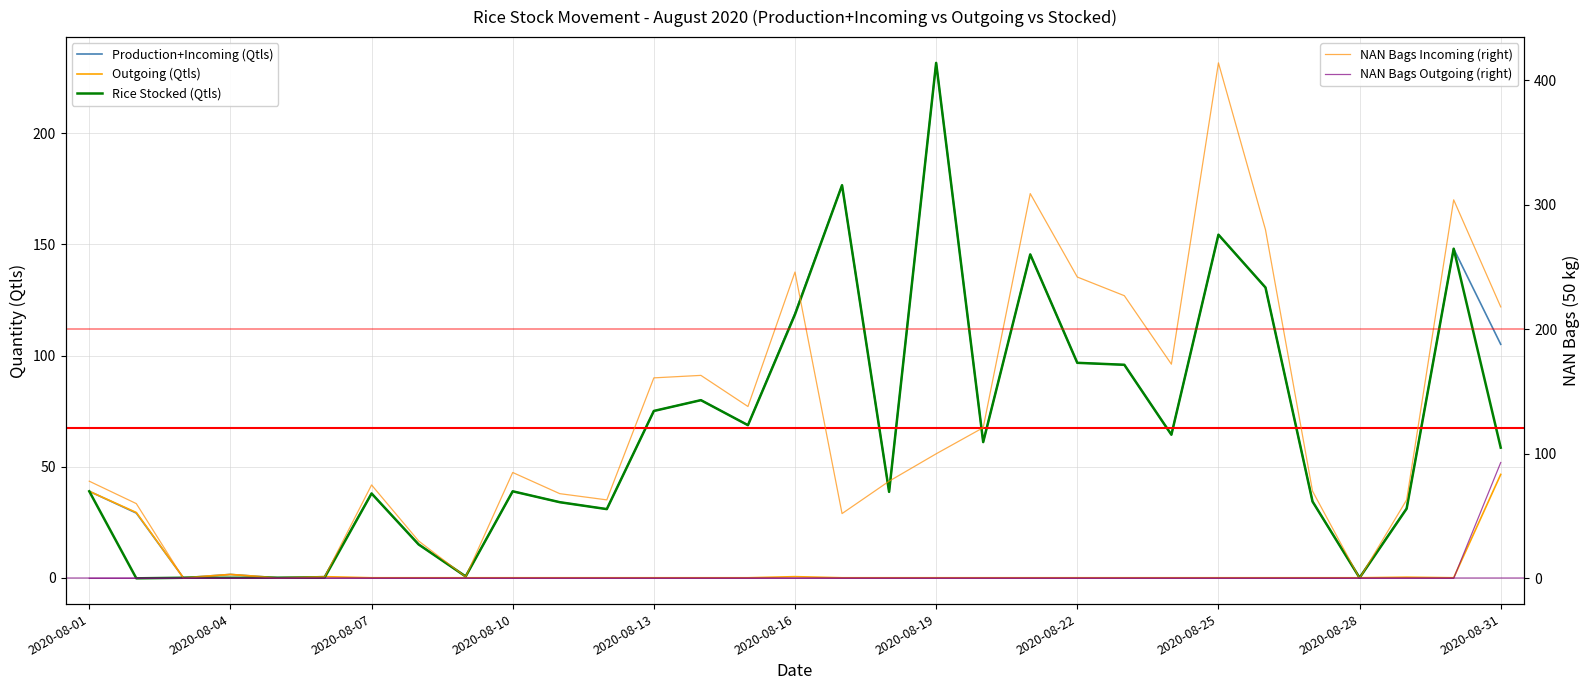

True or false: NAN 50kg Bags (Incoming) and Outgoing Total (Qtls) cross at least once.

False